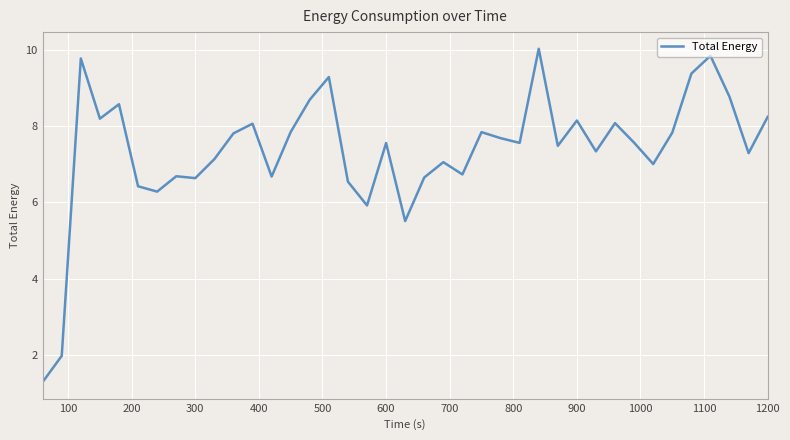

What is the maximum value shown in the chart?

10.0